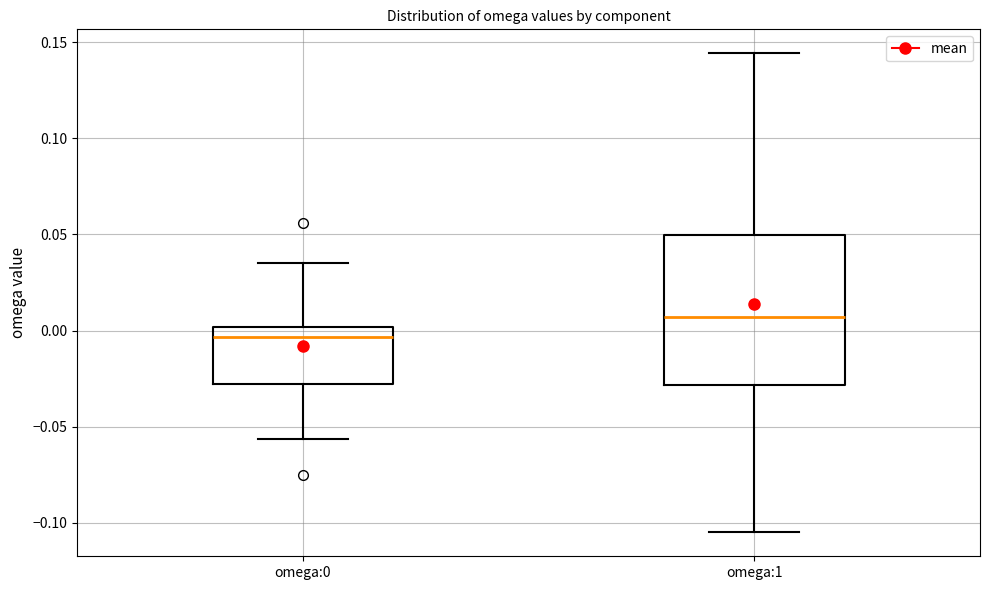

Reading left to right, transcribe this box plot: for each box, give where its median line is, the range the box spans, and where its two whiskers end, as read against the y-axis. The values are not printed on the chart, so give them approximately, as read against the axis.

omega:0: median -0.005, box -0.030 to 0.000, whiskers -0.055 to 0.035
omega:1: median 0.005, box -0.030 to 0.050, whiskers -0.105 to 0.145